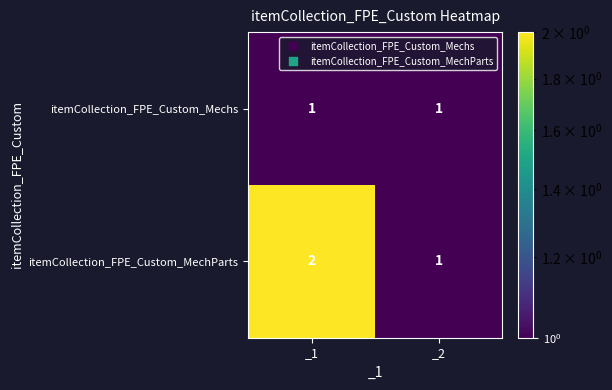

What is the sum of the itemCollection_FPE_Custom_MechParts values at _1 and _2?

3